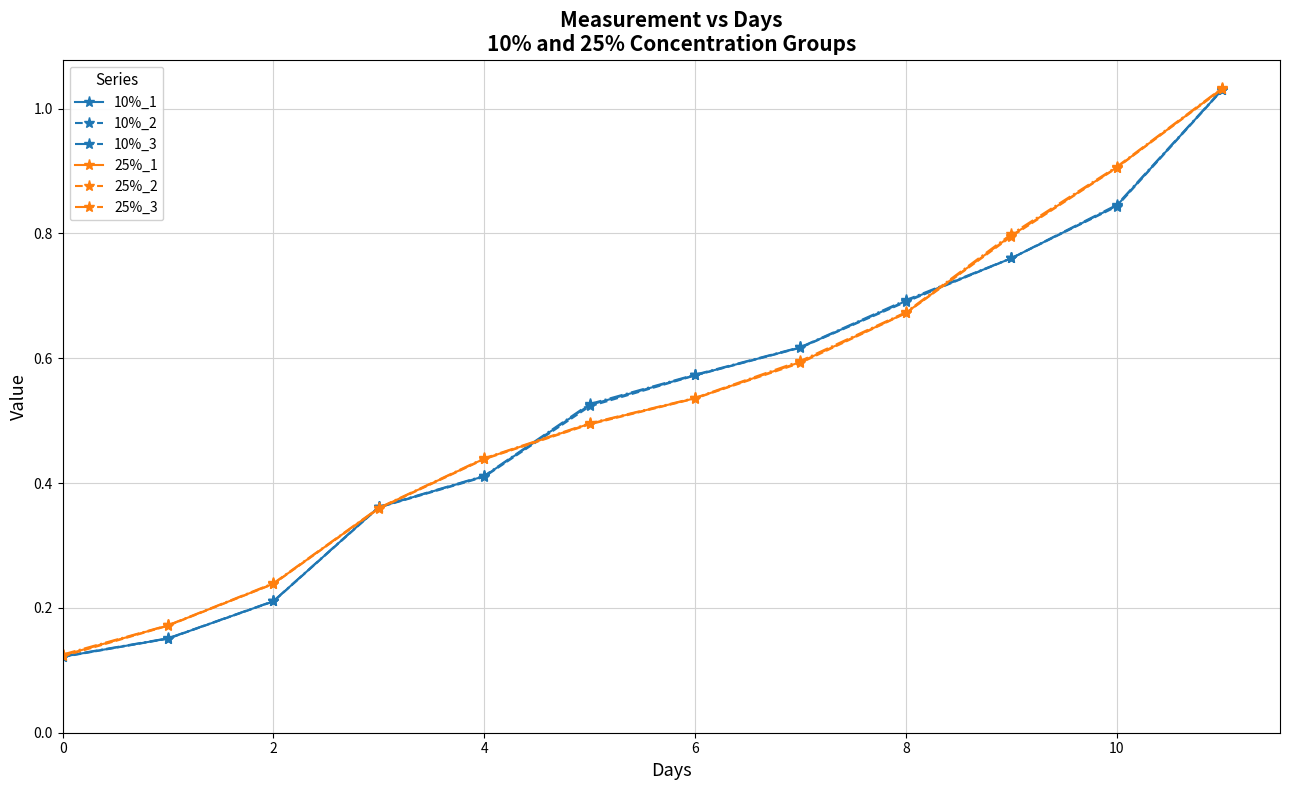

At how many categories does at least one series exceed 0?

12